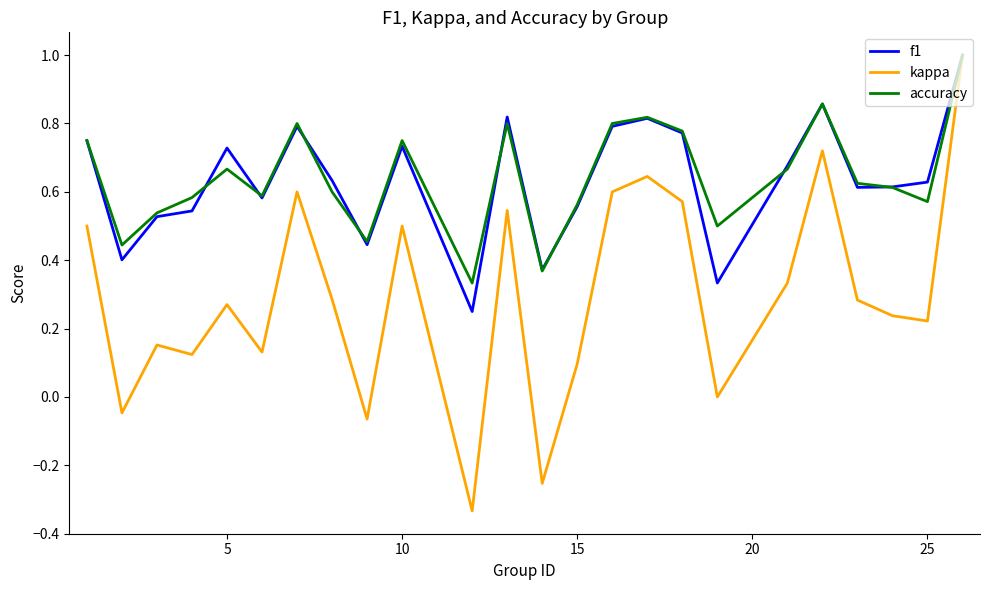

What is the maximum value for accuracy?

1.0